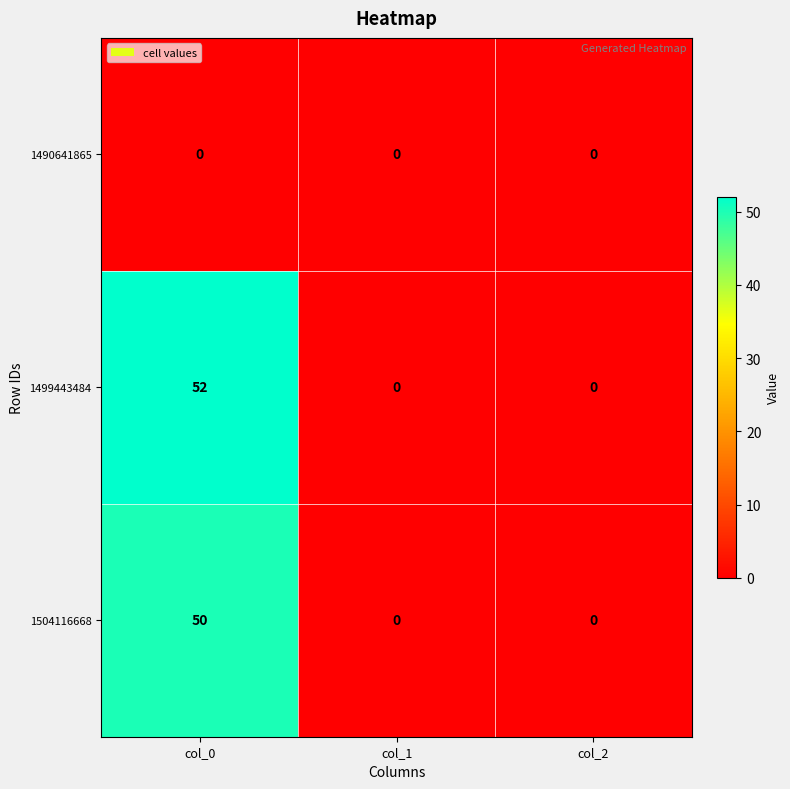

What is the total value across all series at col_0?

102